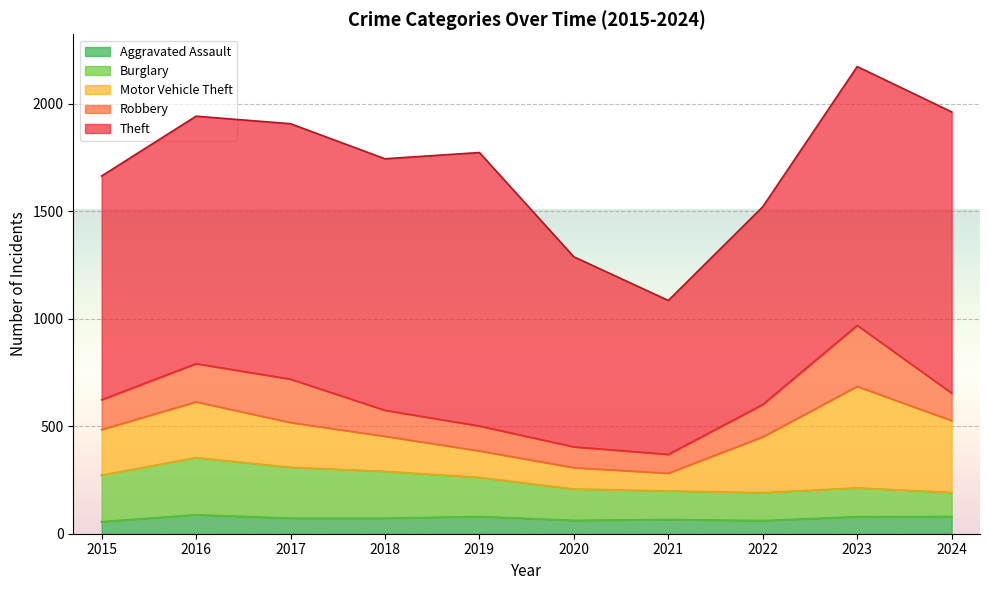

What is the difference between the Motor Vehicle Theft values at 2019 and 2015?

89